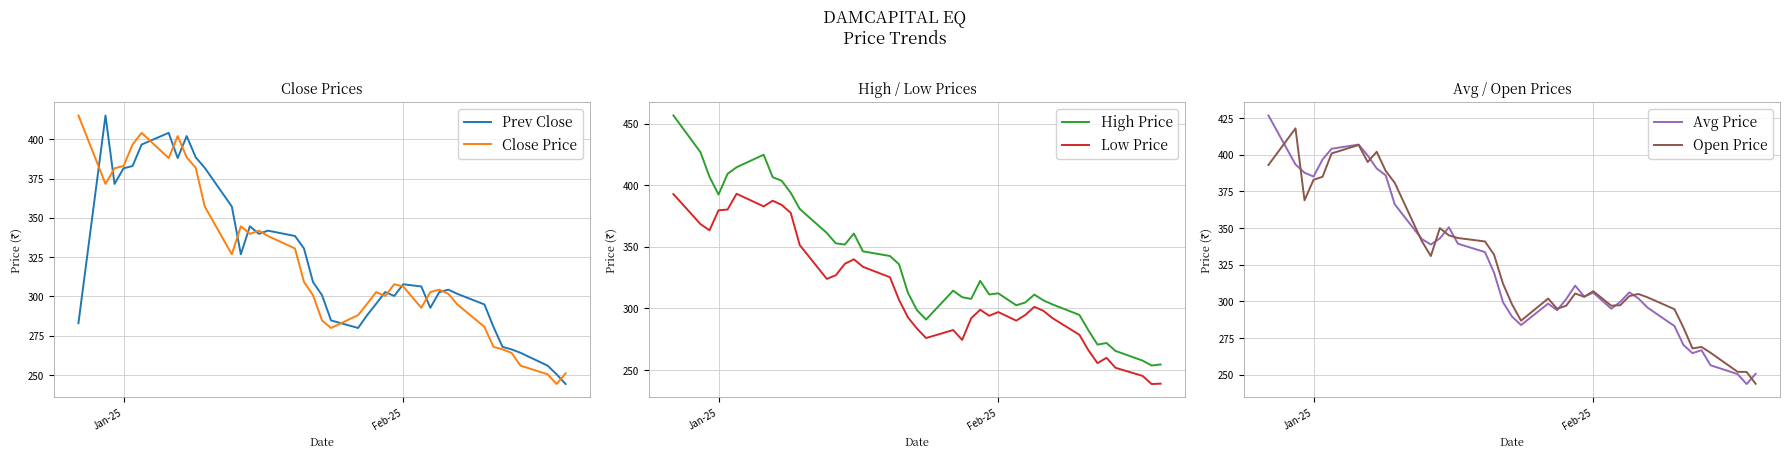

What is the minimum value for Prev Close?

244.3